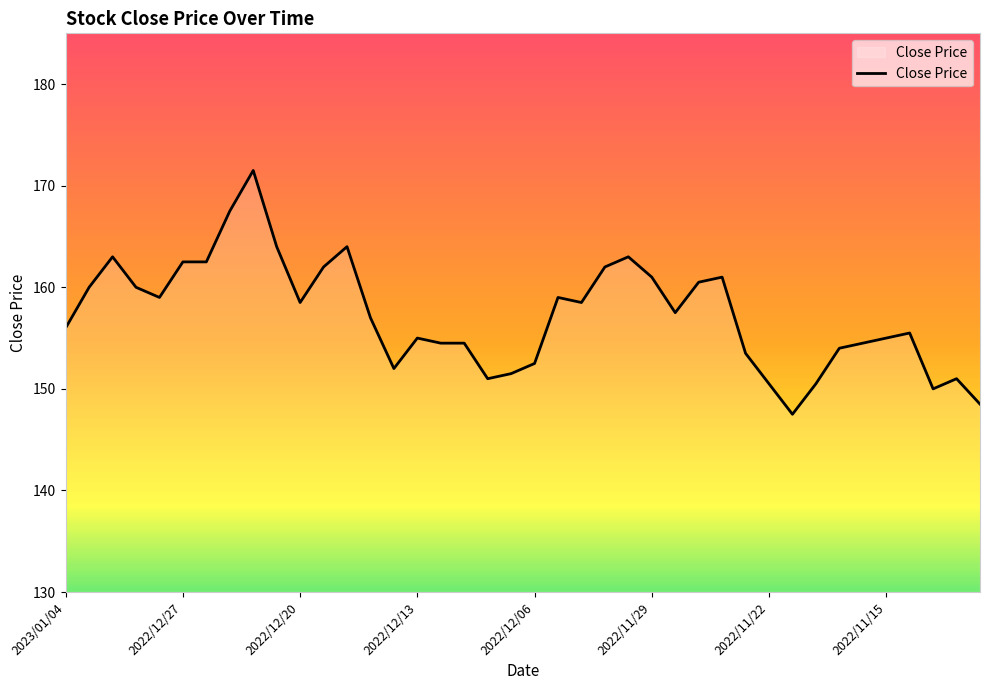

What is the greatest value displayed?

171.5